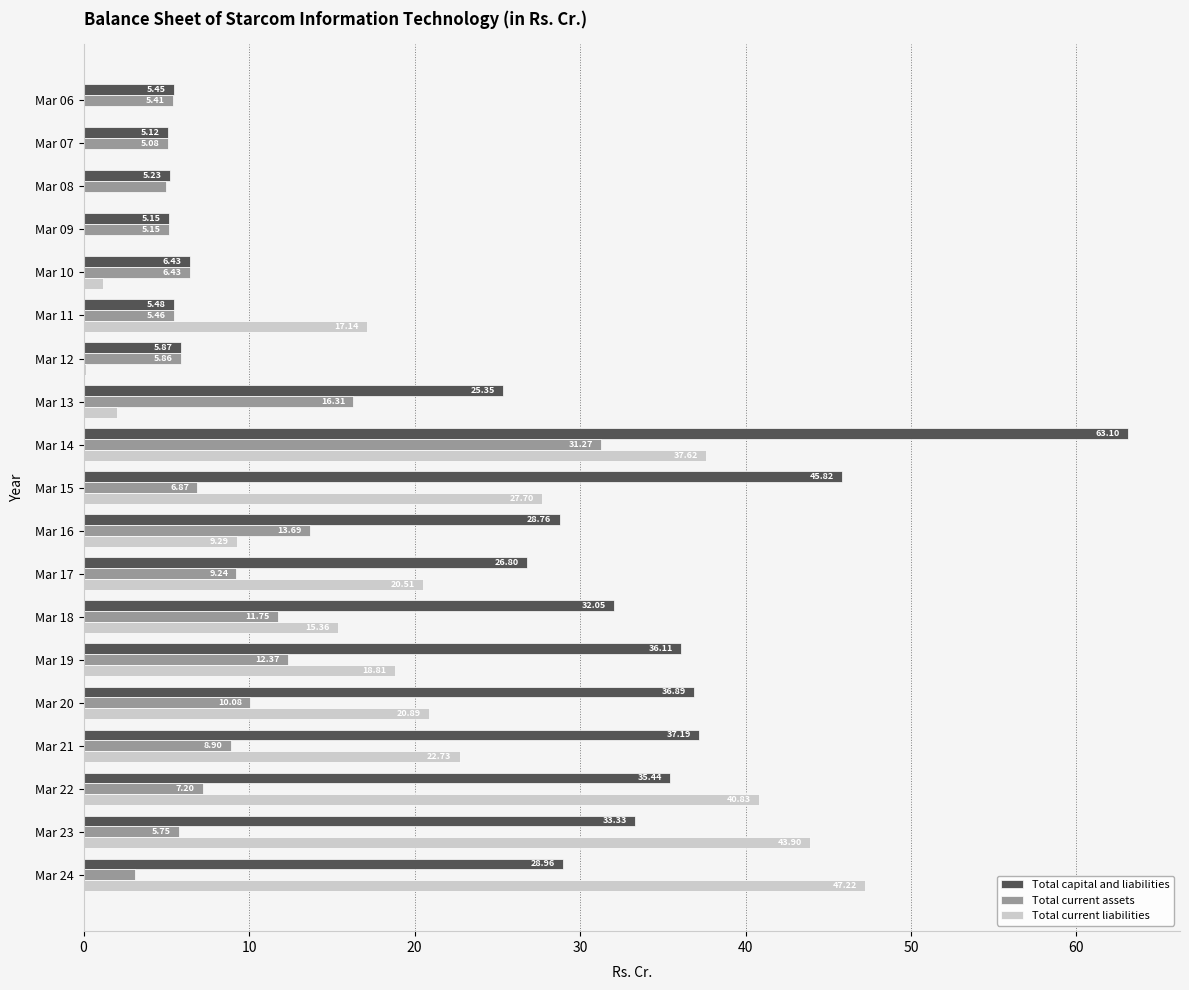

What is the sum of all Total current liabilities values?

325.6